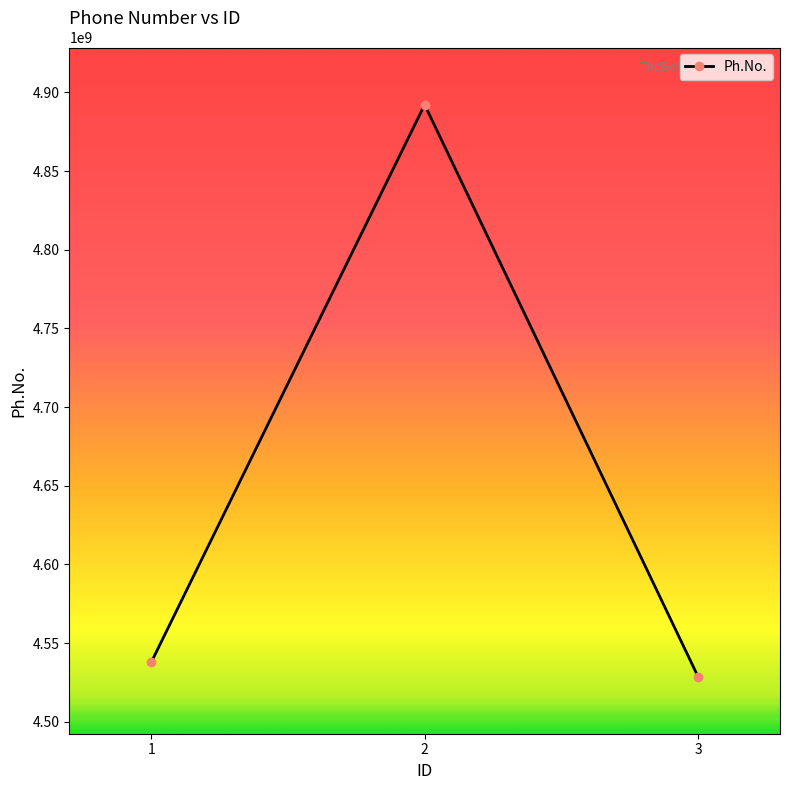

Between 2 and 3, which is larger?

2